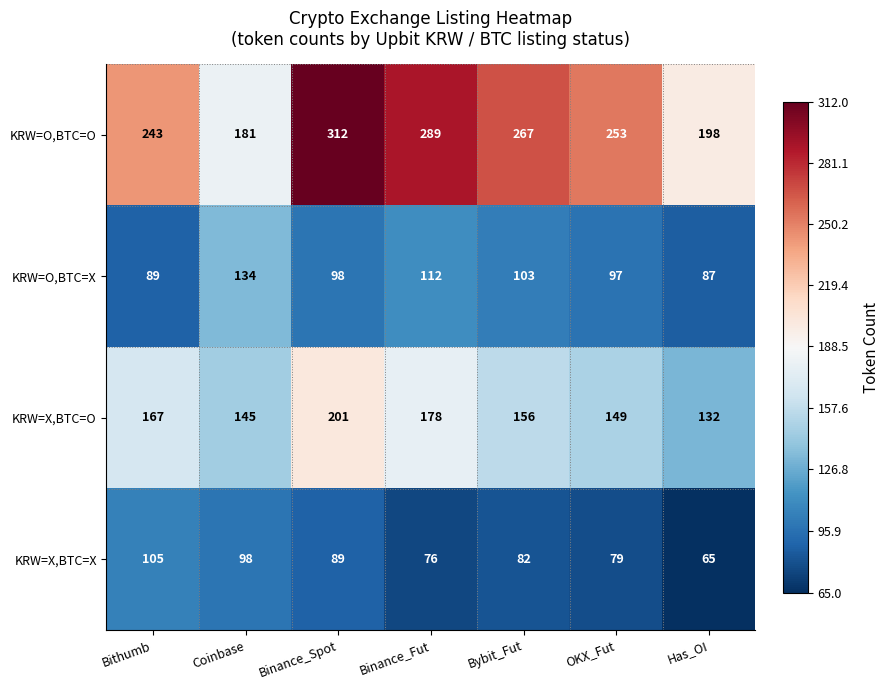

Is it true that KRW=O,BTC=X equals 145 at Bithumb?

False